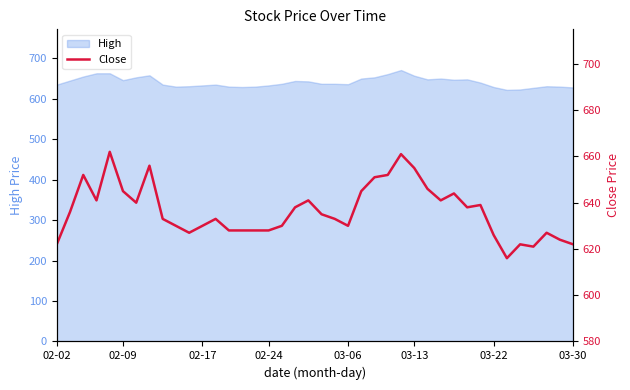

What is the maximum value shown in the chart?

662